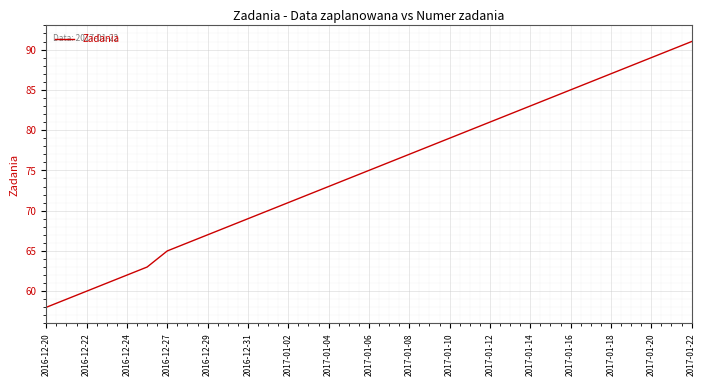

What is the minimum value shown in the chart?

58